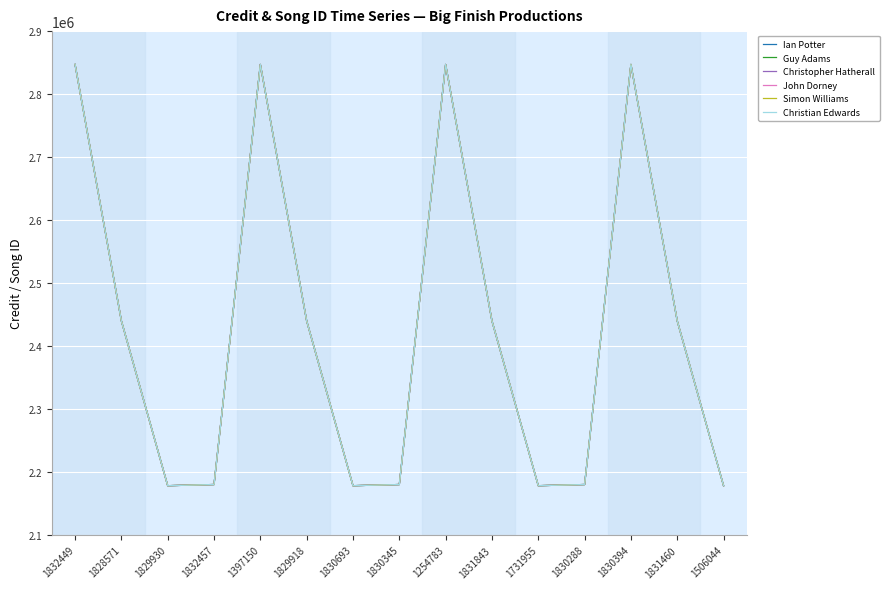

Does the chart display data point markers on the line(s)?

No